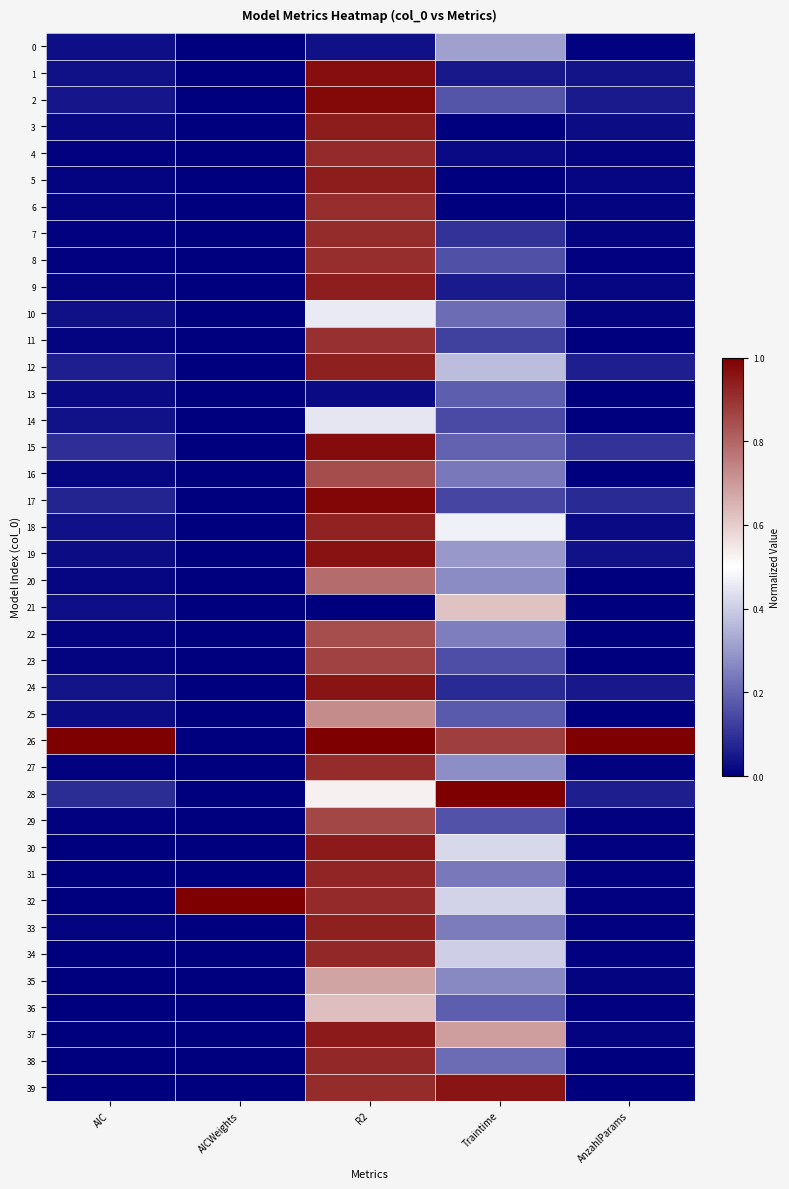

Which series changed the most between R2 and AnzahlParams?

30